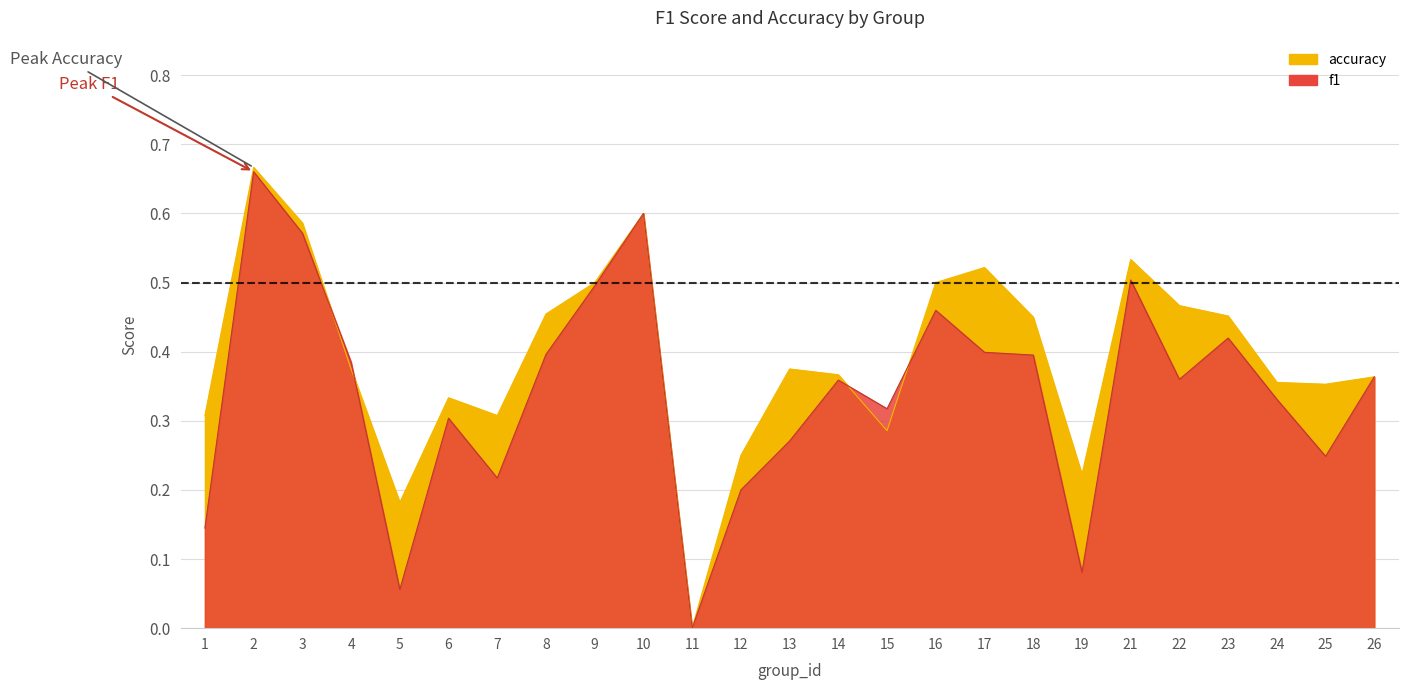

Which category has the lowest value across all series?

11